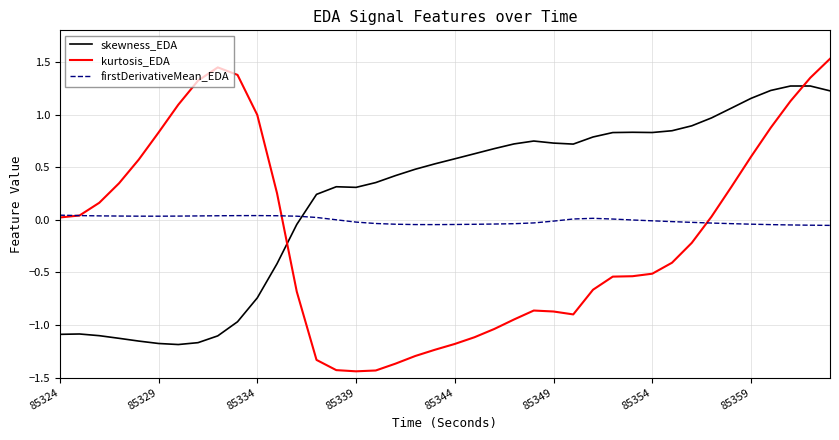

Which series has the largest total across all categories?

skewness_EDA